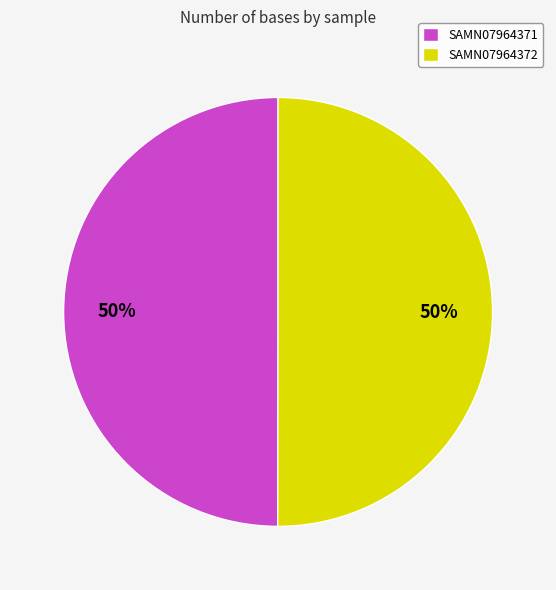

The SAMN07964372 slice represents 36% of the pie. True or false?

False